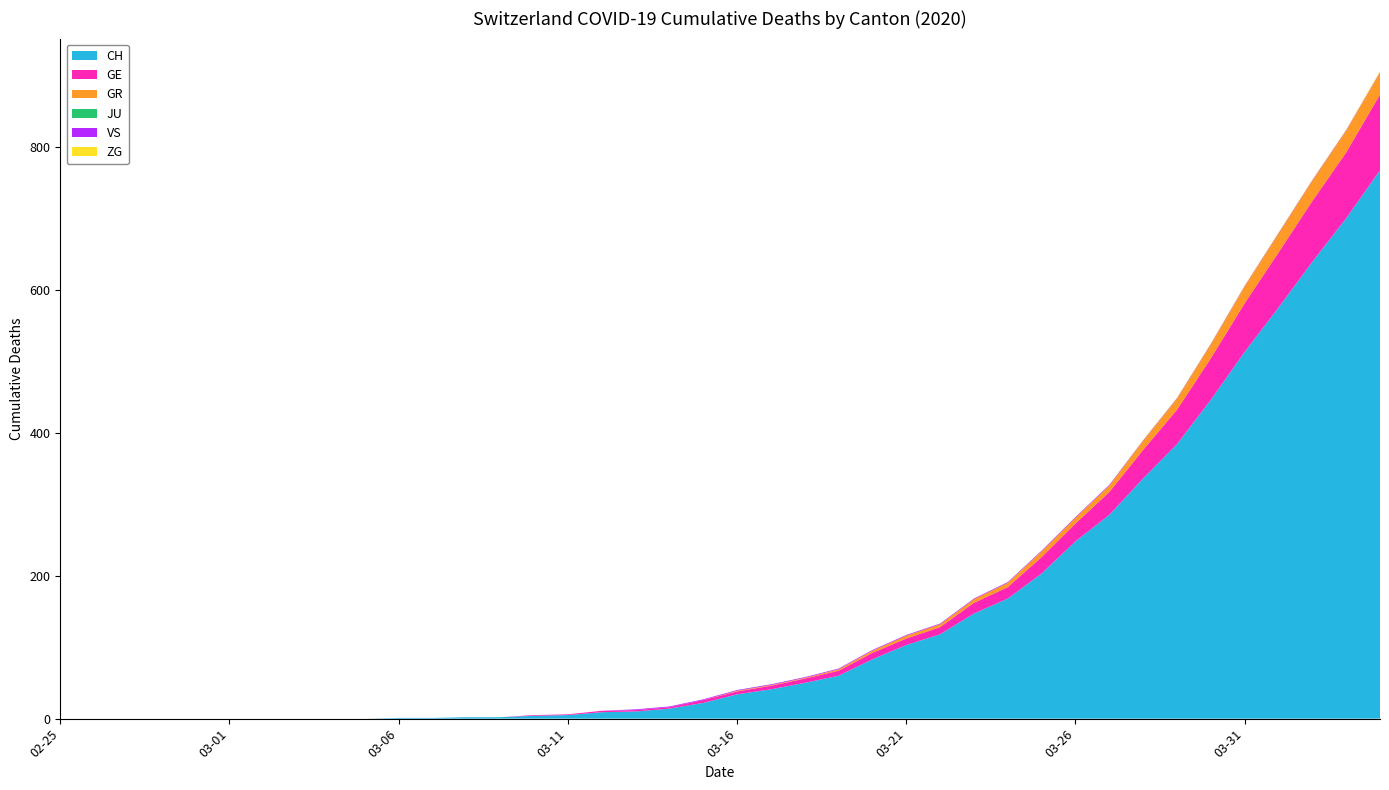

Reading left to right, transcribe all the data shown in this chart.

CH: 0	0	0	0	0	0	0	0	0	0	1	1	2	2	4	5	9	10	14	22	34	41	50	60	83	103	118	147	168	203	248	285	336	384	446	513	575	639	700	767
GE: 0	0	0	0	0	0	0	0	0	0	0	0	0	0	1	1	2	2	2	4	4	5	6	7	9	9	10	15	16	23	25	32	40	48	58	68	77	85	92	106
GR: 0	0	0	0	0	0	0	0	0	0	0	0	0	0	0	0	0	0	0	0	1	1	1	2	3	4	4	5	6	8	8	9	12	15	19	23	26	28	30	30
JU: 0	0	0	0	0	0	0	0	0	0	0	0	0	0	0	0	0	0	0	0	0	0	0	0	0	0	0	0	0	0	0	0	0	0	0	0	0	0	0	0
VS: 0	0	0	0	0	0	0	0	0	0	0	0	0	0	0	0	0	1	1	1	1	1	1	1	1	1	1	1	1	1	1	1	1	1	1	1	1	1	1	1
ZG: 0	0	0	0	0	0	0	0	0	0	0	0	0	0	0	0	0	0	0	0	0	0	0	0	0	0	0	0	0	0	0	0	1	1	1	1	1	1	1	2